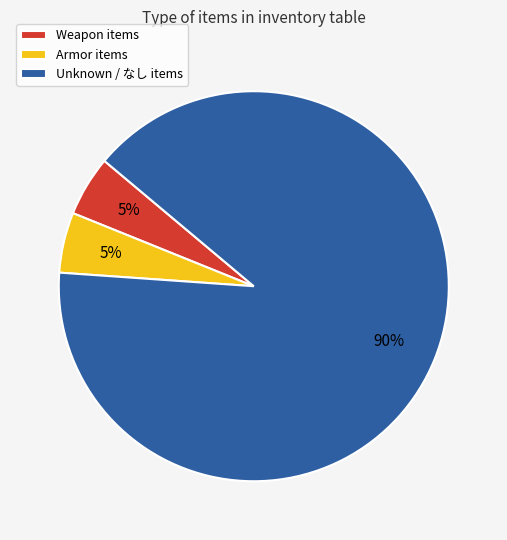

What is the largest slice in the pie chart?

Unknown / なし items